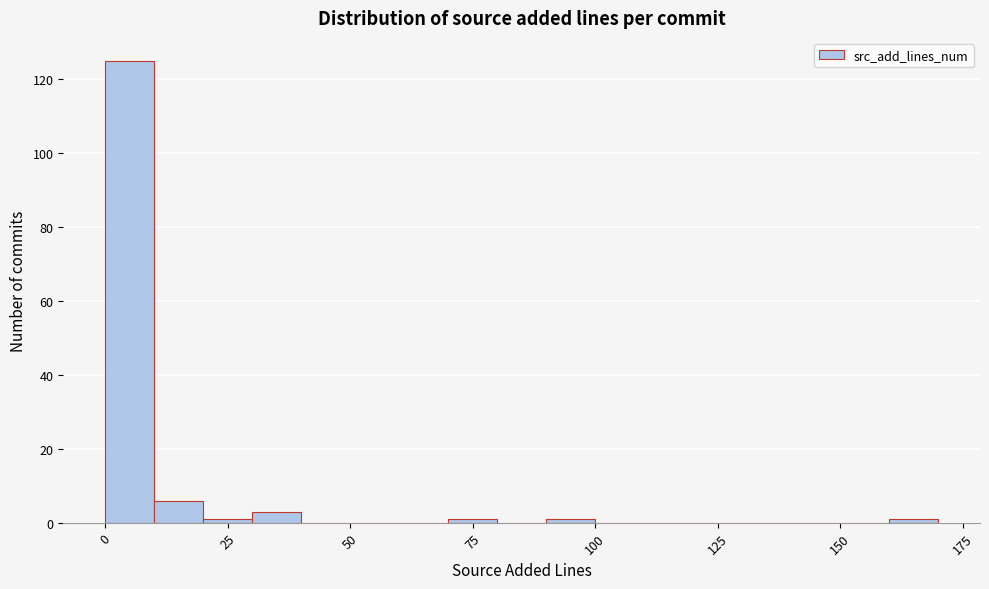

Read against the x-axis, roughly where is the centre of the tallest bar?

5